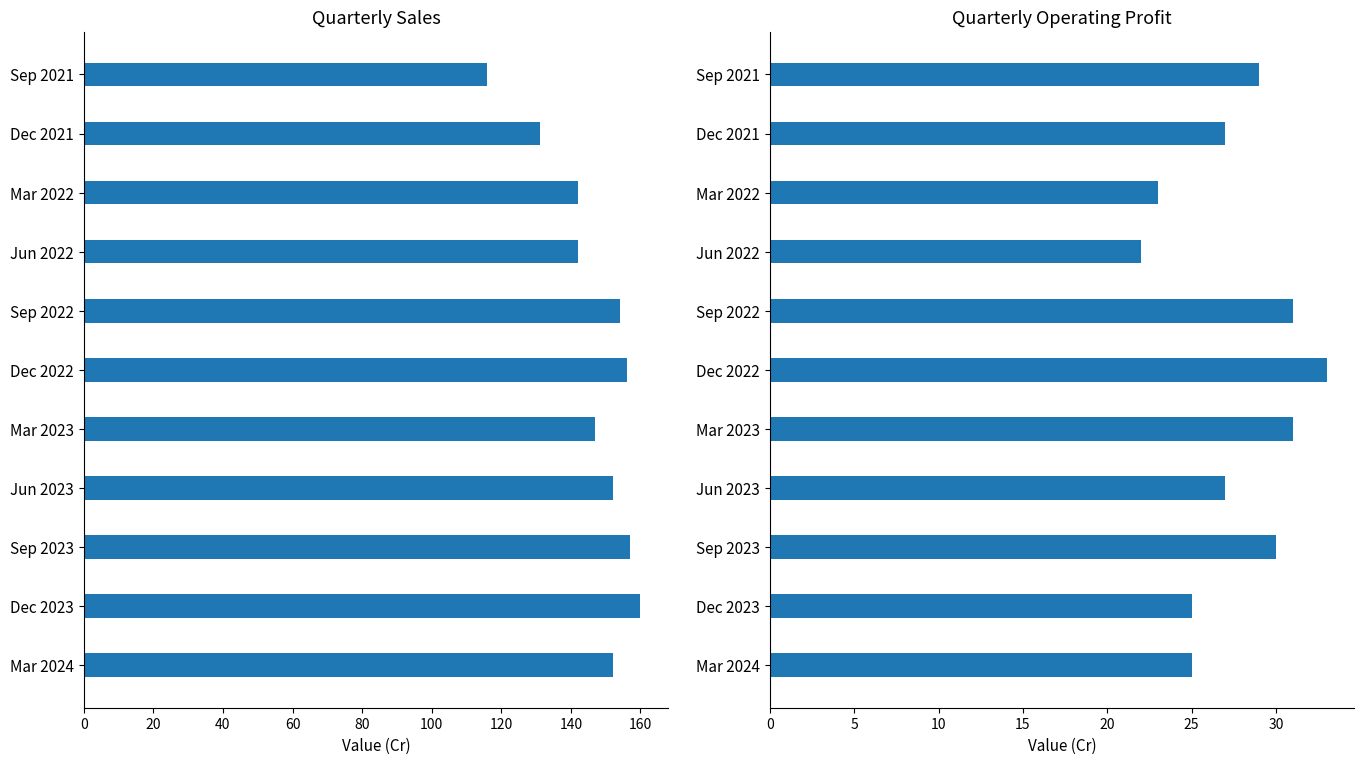

How many values in the Sales series exceed 152?

4